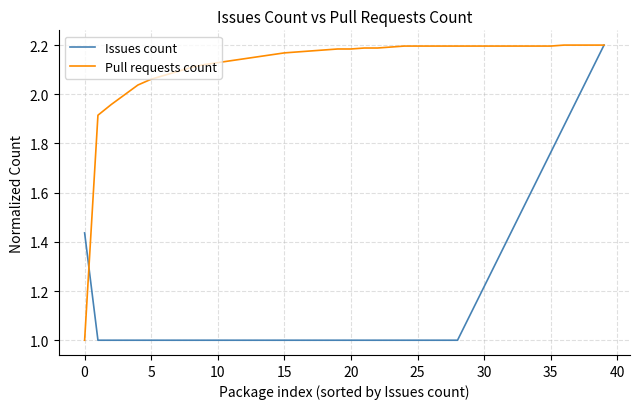

Which series has the largest total across all categories?

Pull requests count